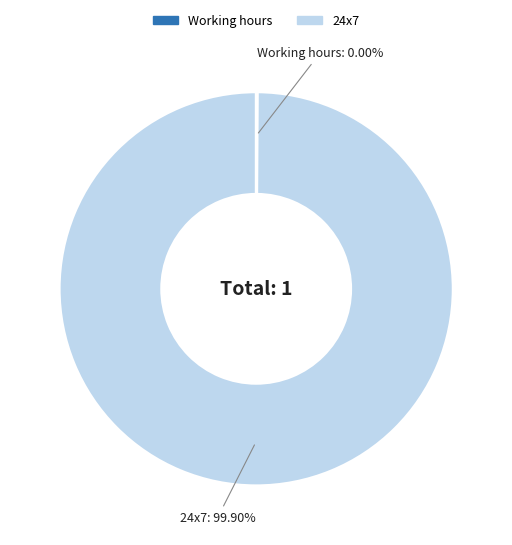

What is the largest slice in the pie chart?

24x7